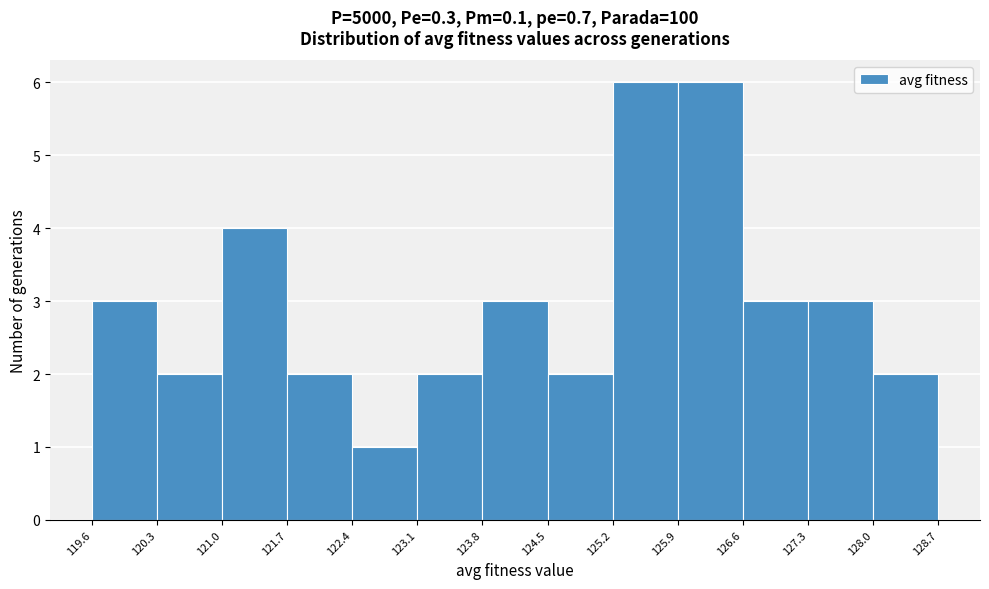

Reading left to right, list every bar in this chart as the range it spans on the x-axis followed by its height. The values are not printed on the chart, so give them approximately, as read against the axis.

119.6 to 120.3: 3
120.3 to 121.0: 2
121.0 to 121.7: 4
121.7 to 122.4: 2
122.4 to 123.1: 1
123.1 to 123.8: 2
123.8 to 124.5: 3
124.5 to 125.2: 2
125.2 to 125.9: 6
125.9 to 126.6: 6
126.6 to 127.3: 3
127.3 to 128.0: 3
128.0 to 128.7: 2